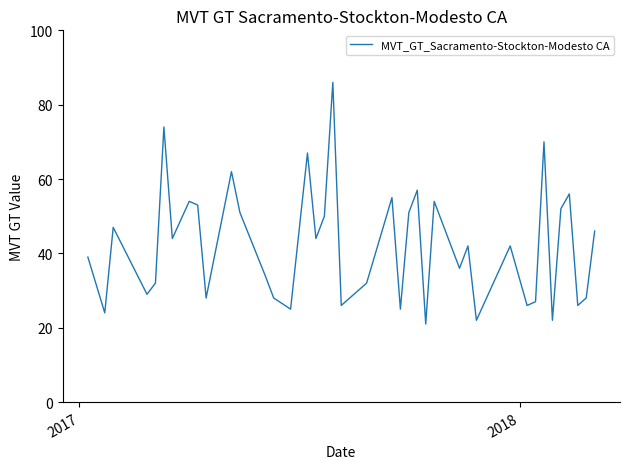

What is the difference between the maximum and minimum values?

65